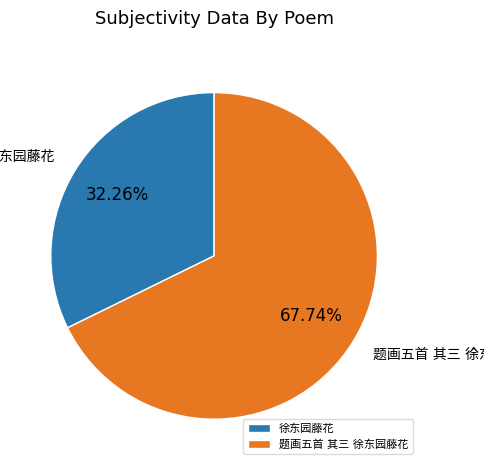

How many slices are in this pie chart?

2